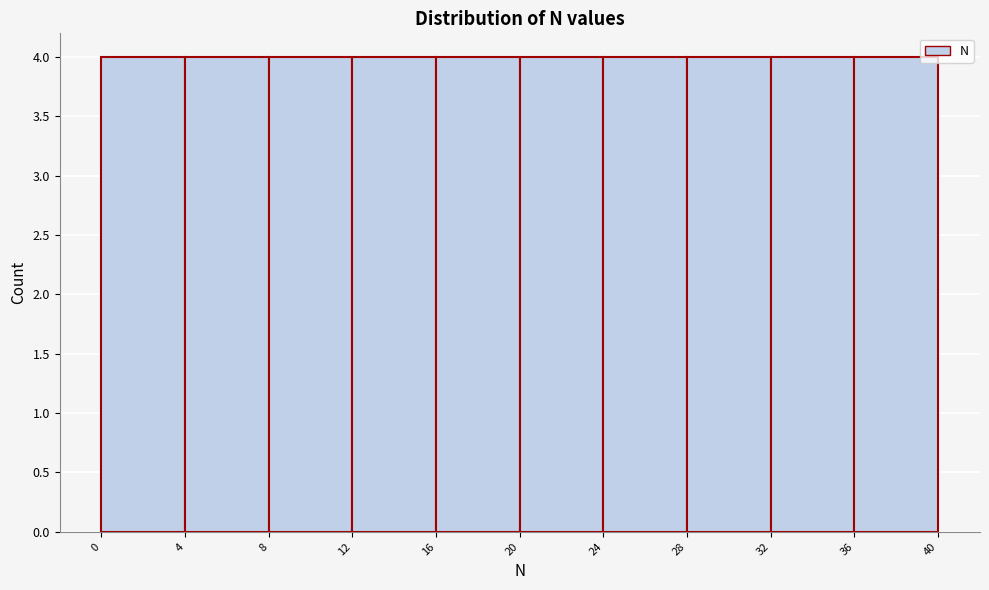

What is the height of the bar covering 20 to 24 on the x-axis? The values are not printed on the chart, so give them approximately, as read against the axis.

4